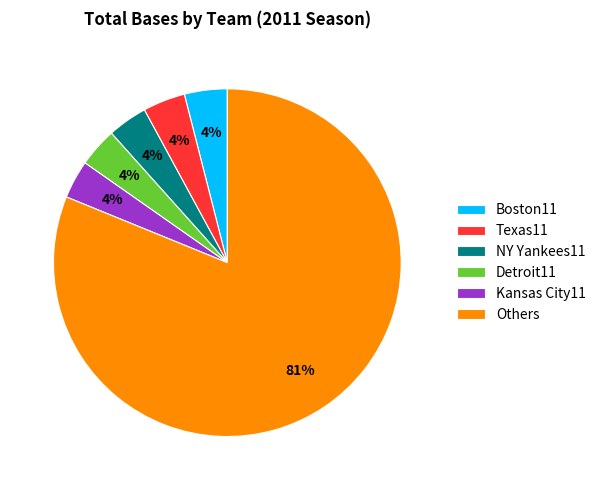

Is the sum of Others and Kansas City11 greater than half?

Yes